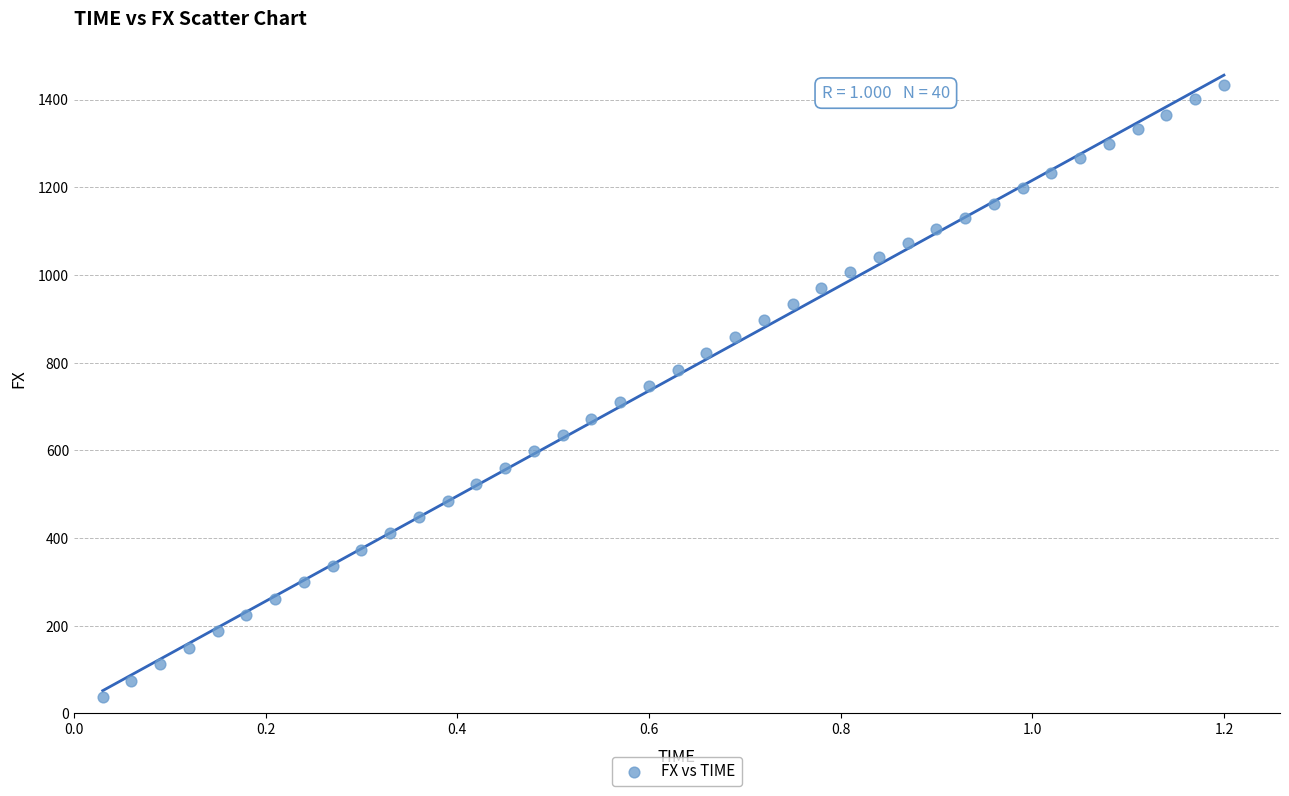

What is the range of X values (max minus min)?

1.2